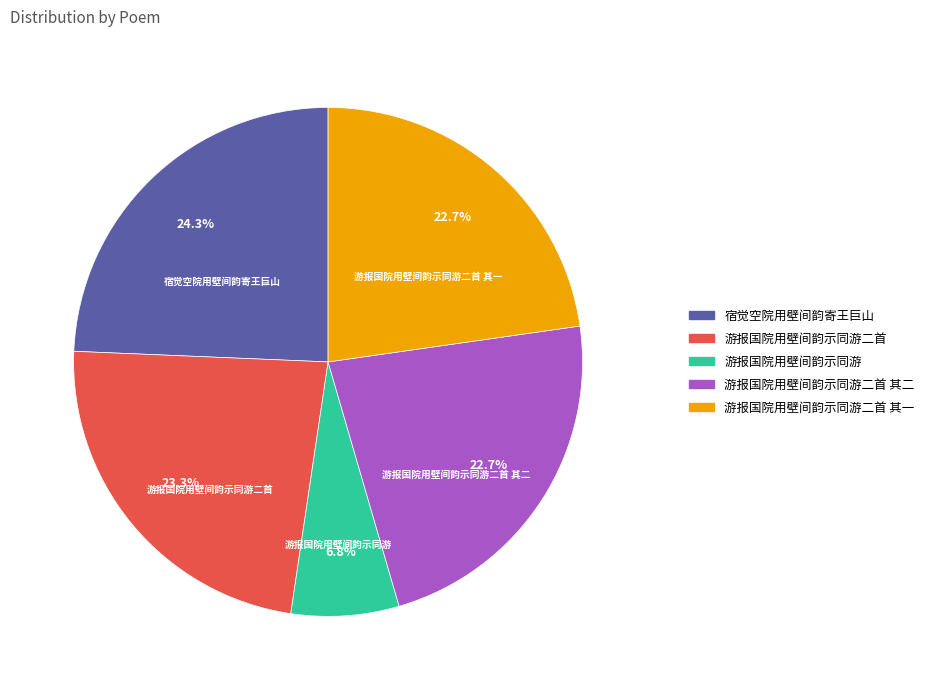

Approximately how many times larger is the value at 游报国院用壁间韵示同游 compared to 游报国院用壁间韵示同游二首 其二?

0.3